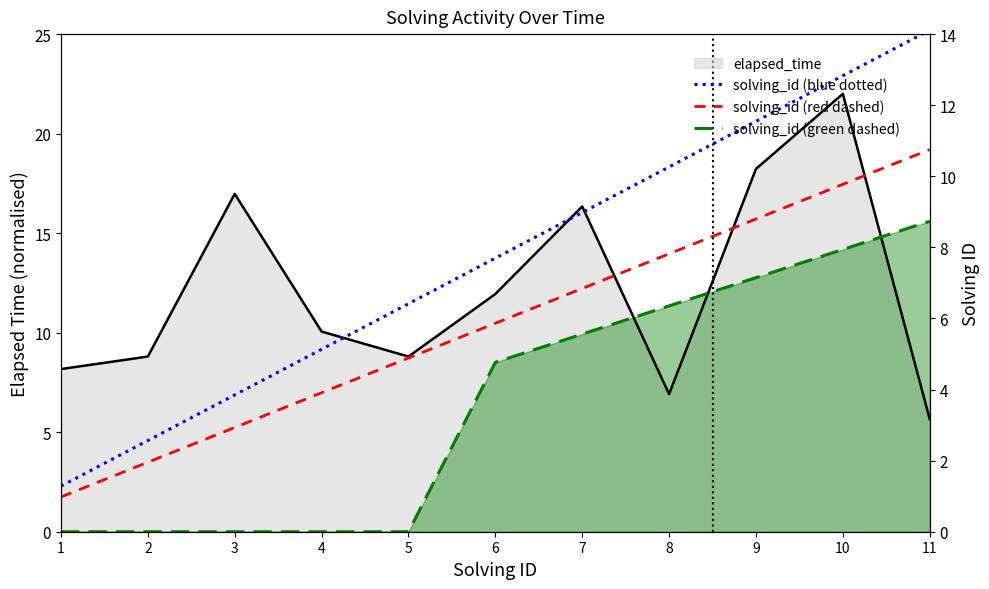

Does the chart display data point markers on the line(s)?

No